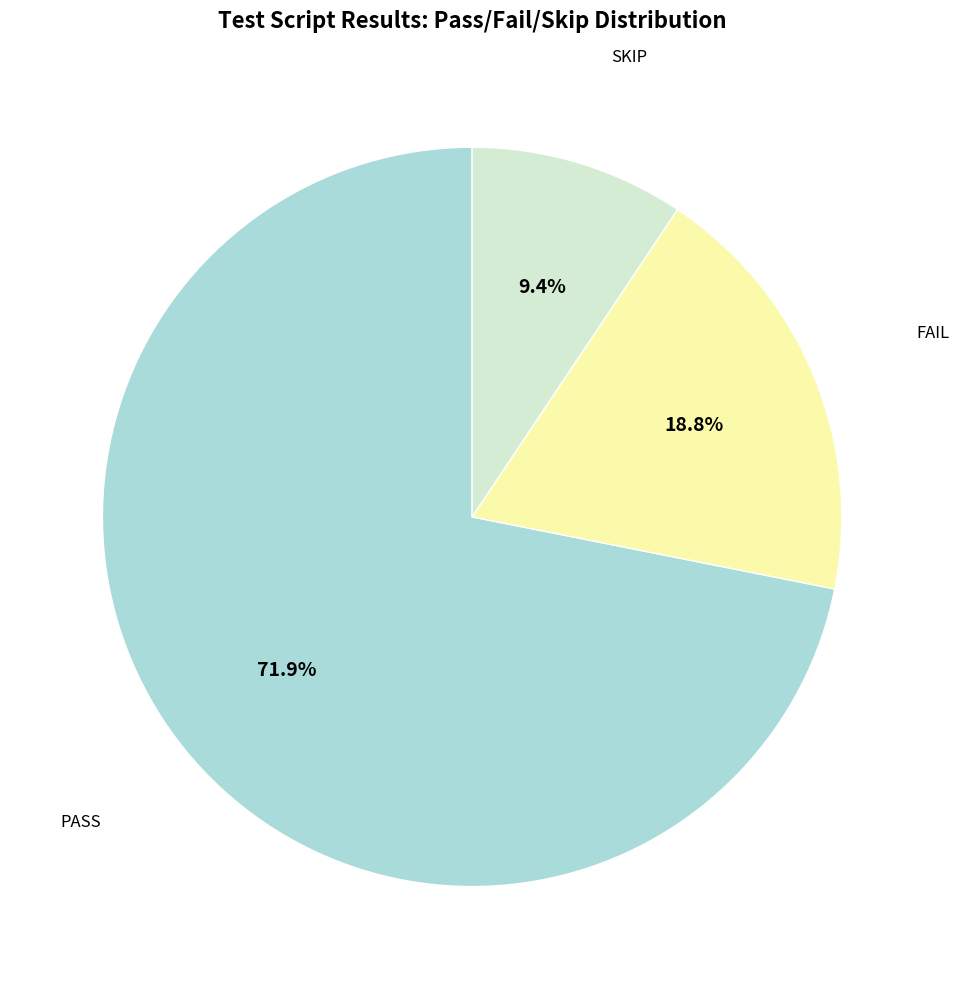

Does any single category account for the majority?

Yes